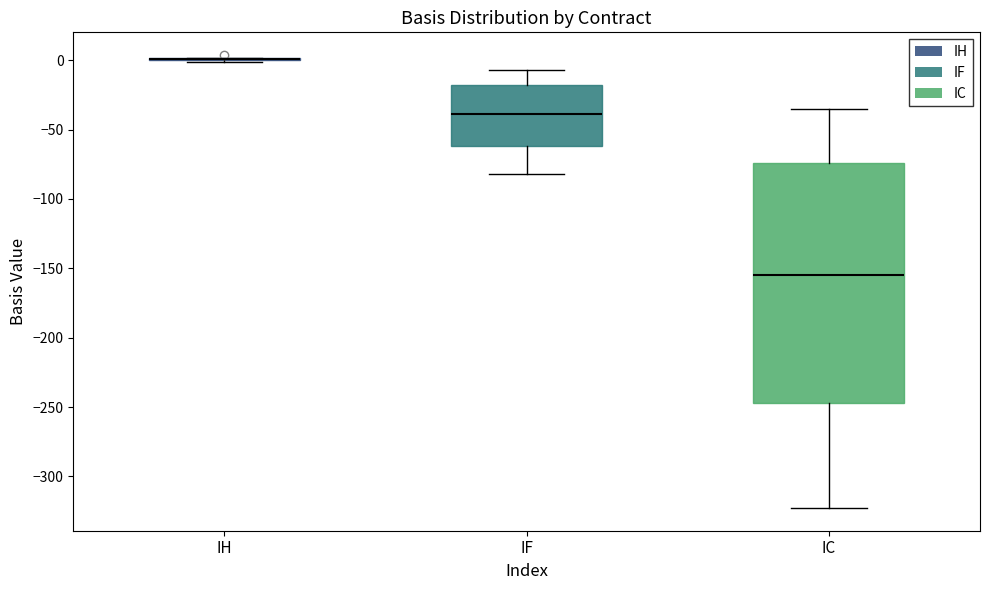

Which box is the tallest, from its lower edge to its upper edge?

IC